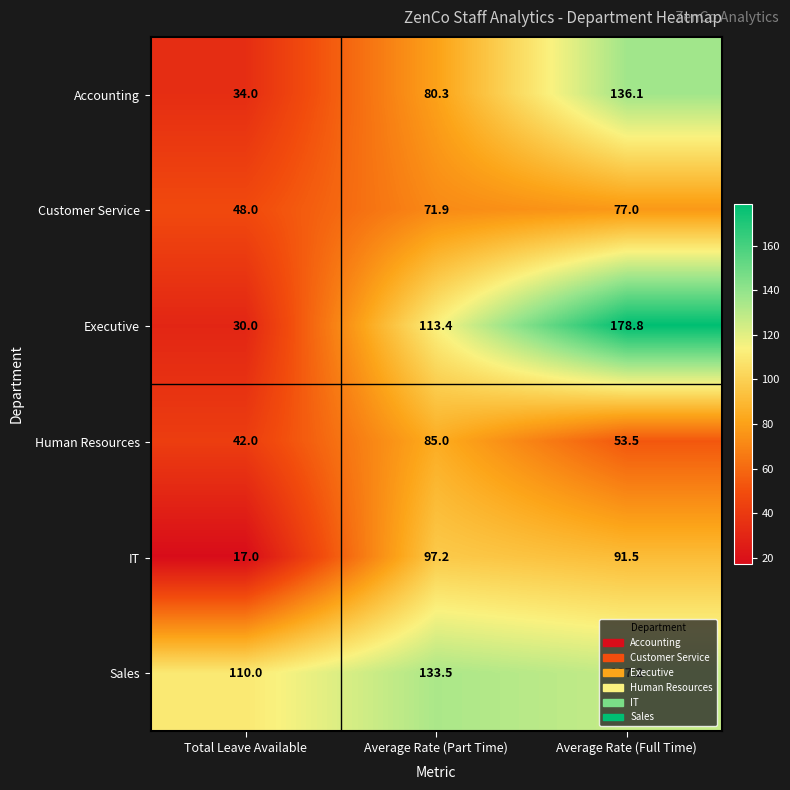

What is the difference between the highest and lowest values at Average Rate (Full Time)?

125.3